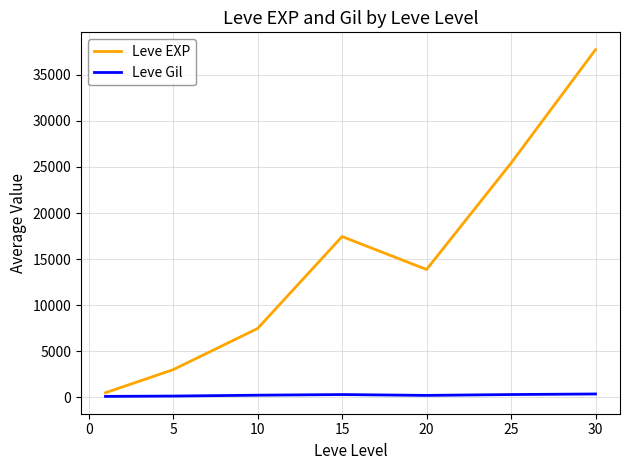

What is the average value of the Leve Gil series?

246.5